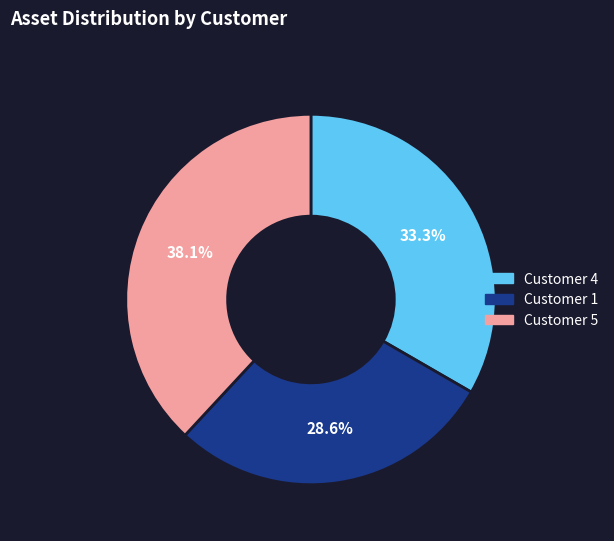

How many slices are in this pie chart?

3